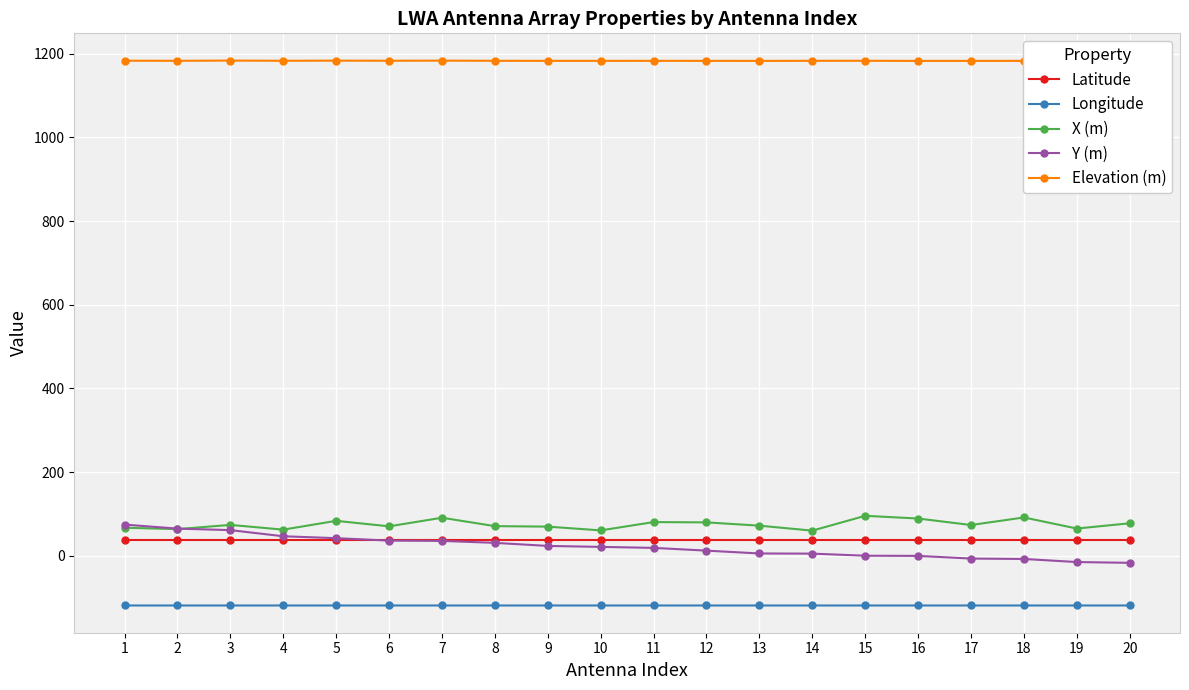

Which series changed the most between 8 and 13?

Y (m)